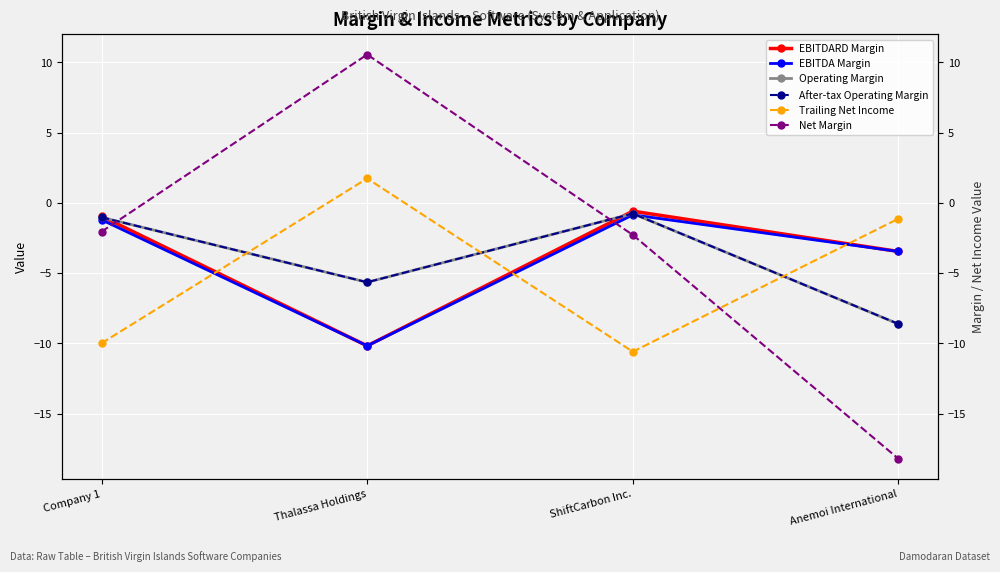

How many times do After-tax Operating Margin and EBITDA Margin cross each other?

1